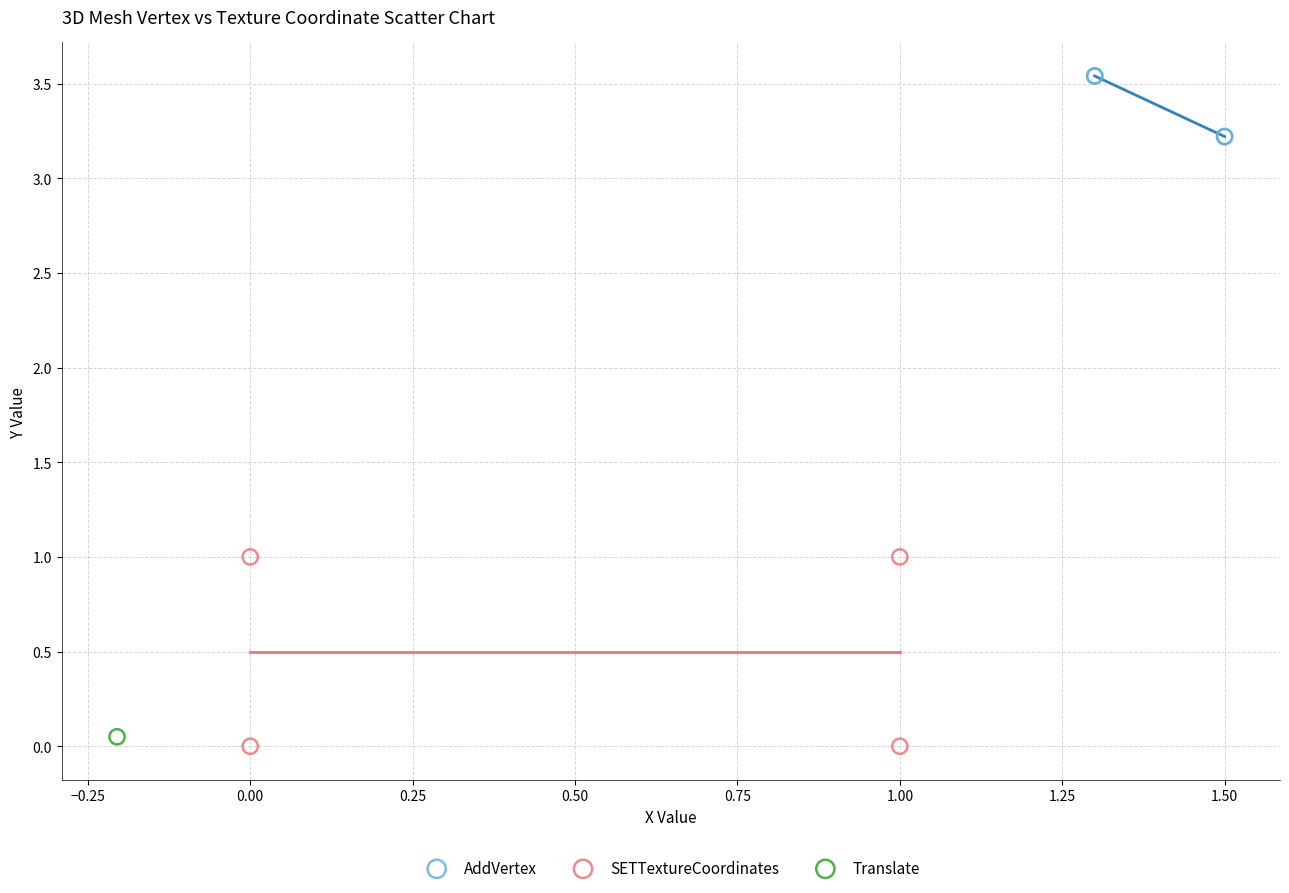

Which series contains the highest Y value?

AddVertex